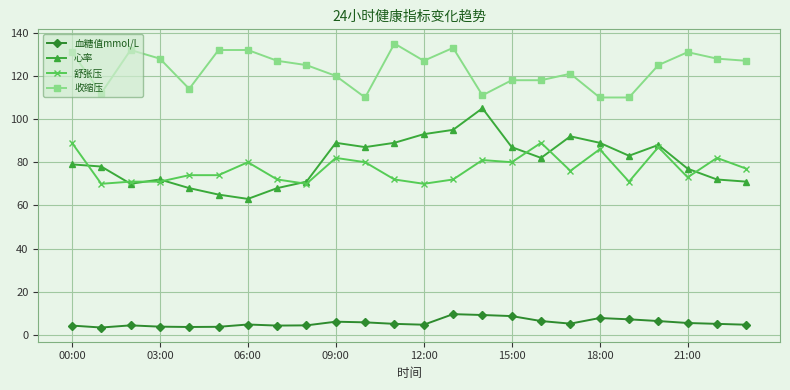

What is the difference between the maximum and minimum values in the 血糖值mmol/L series?

6.2